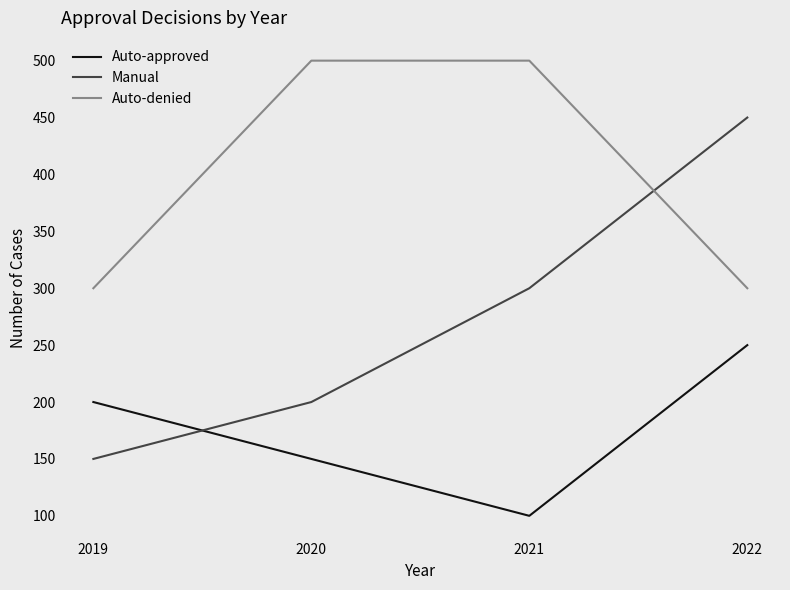

Is it true that Auto-approved equals 100 at 2021?

True